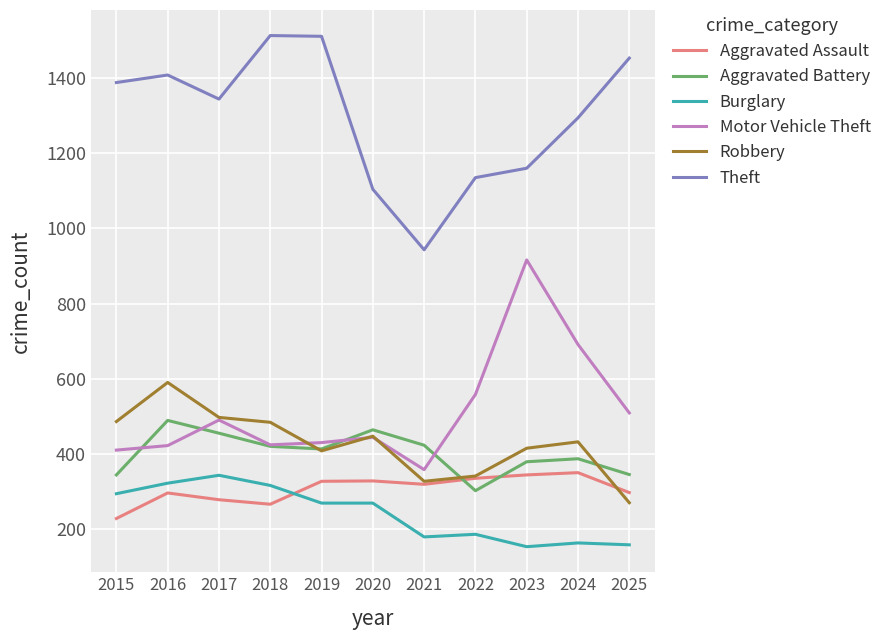

What is the difference between the highest and lowest values at 2020?

835